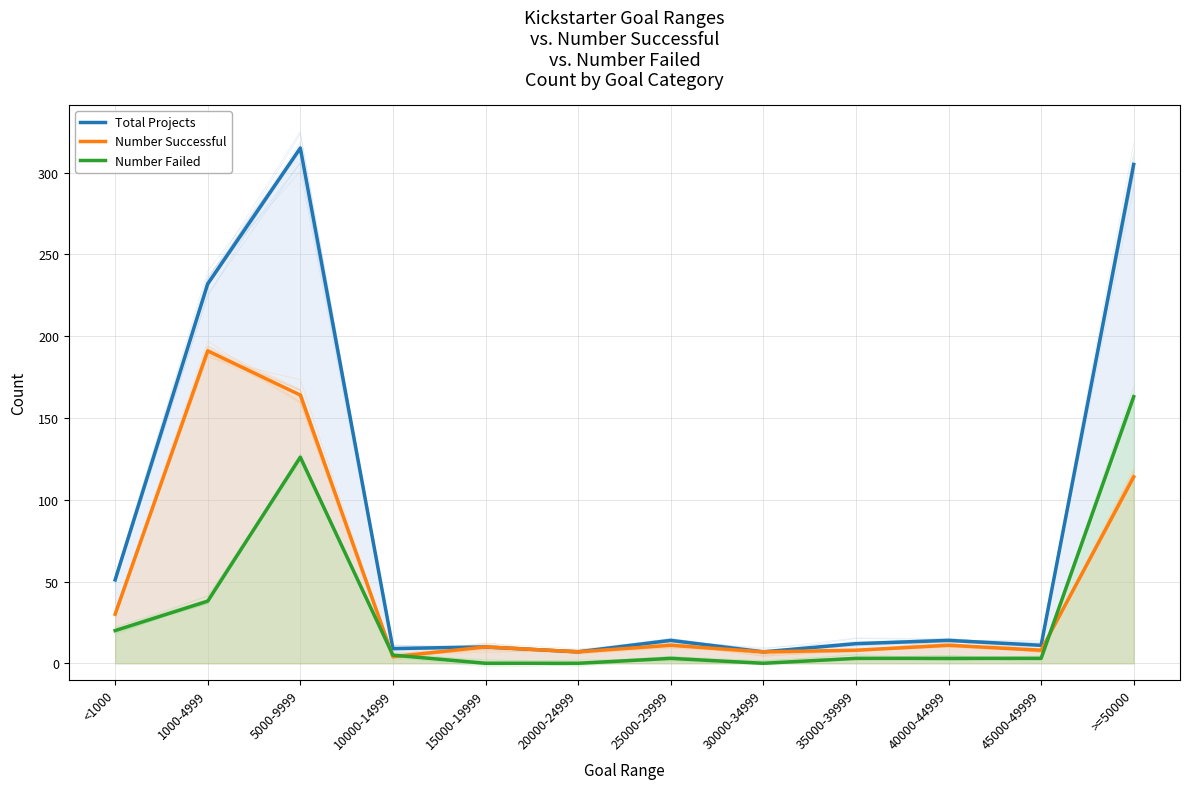

What is the sum of all Total Projects values?

987